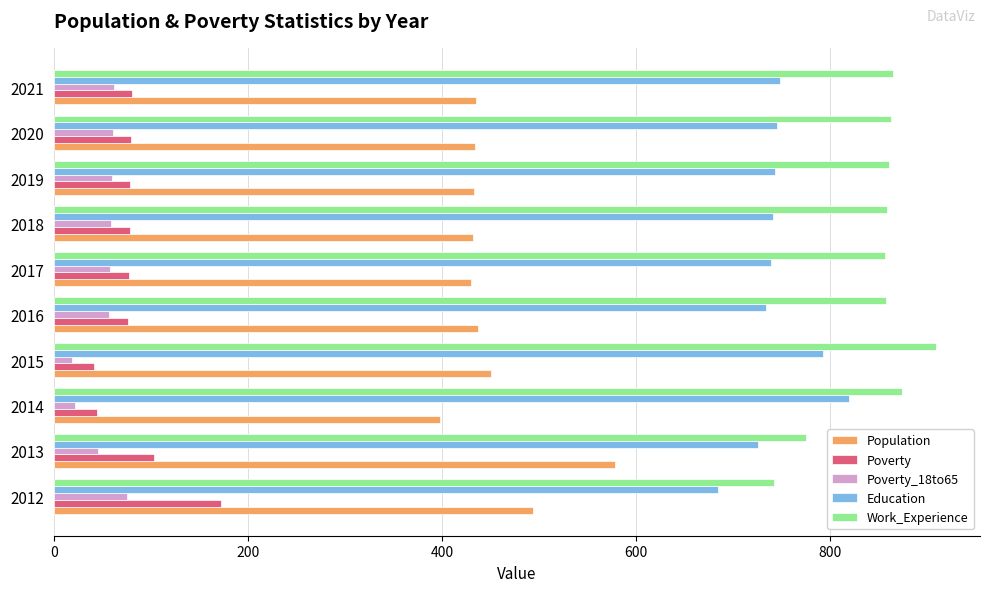

What is the maximum value for Work_Experience?

909